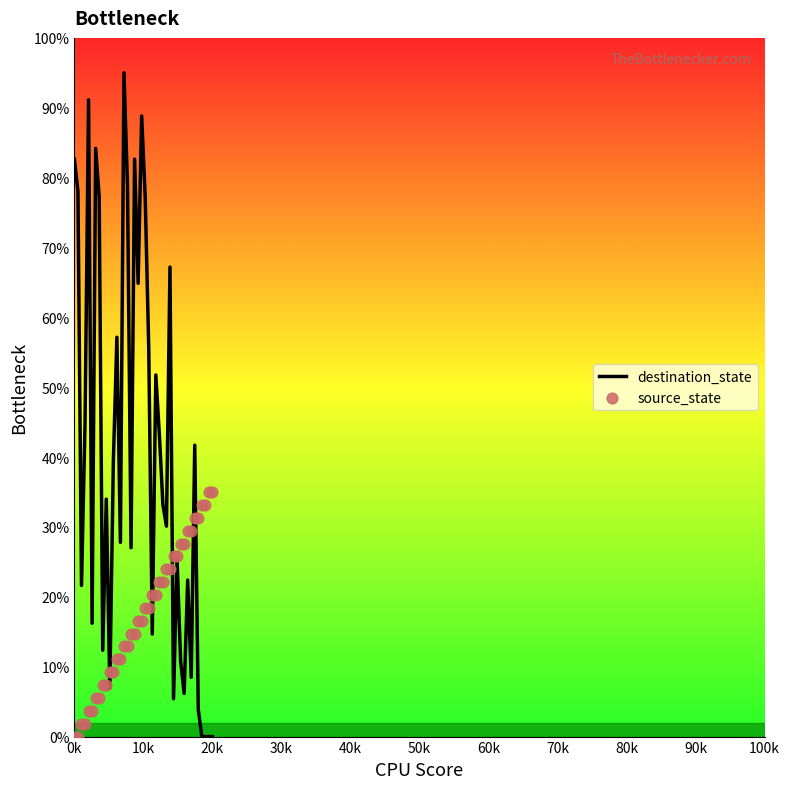

The value of destination_state at 20k is -56.7. True or false?

False